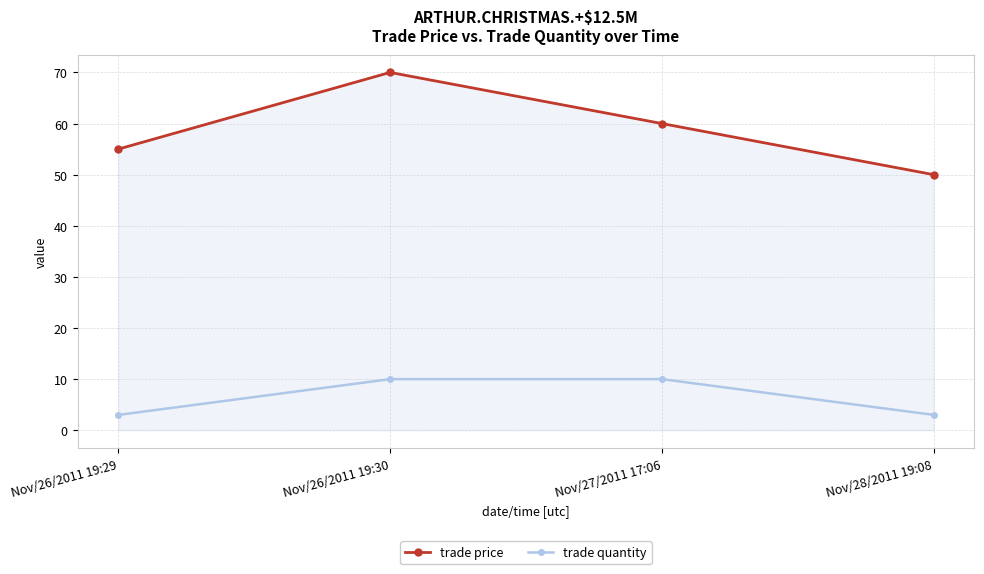

The trade price series shows 60 at Nov/27/2011 17:06. True or false?

True